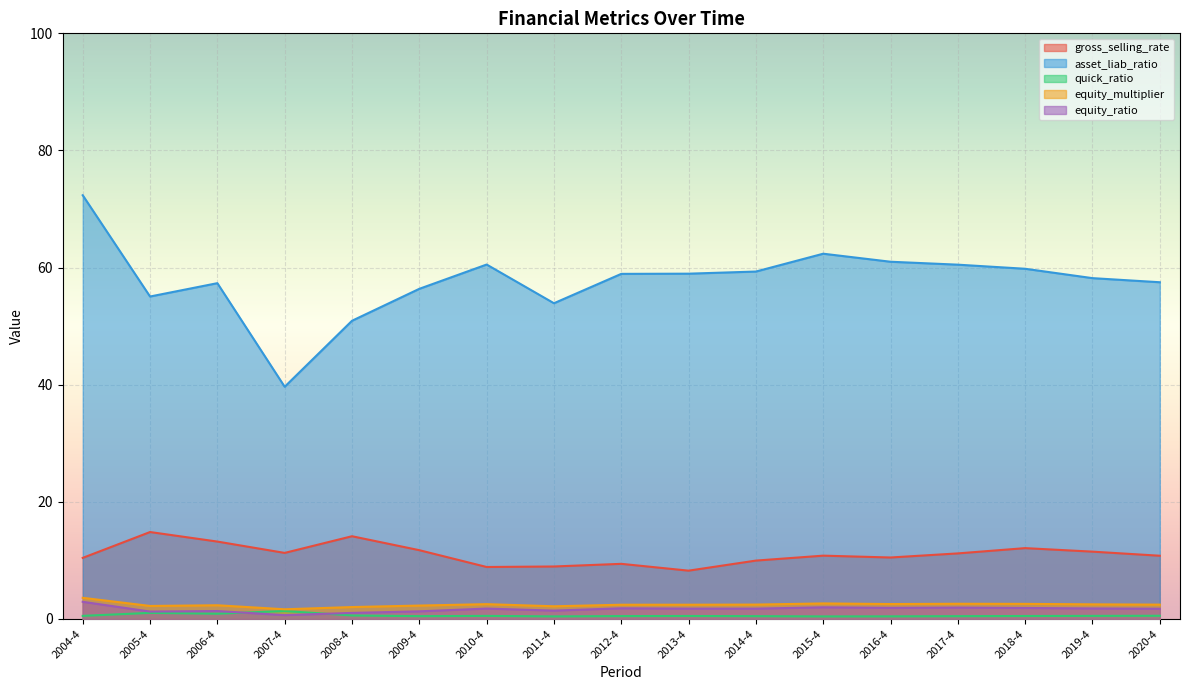

At which category does asset_liab_ratio reach its first local peak?

2006-4